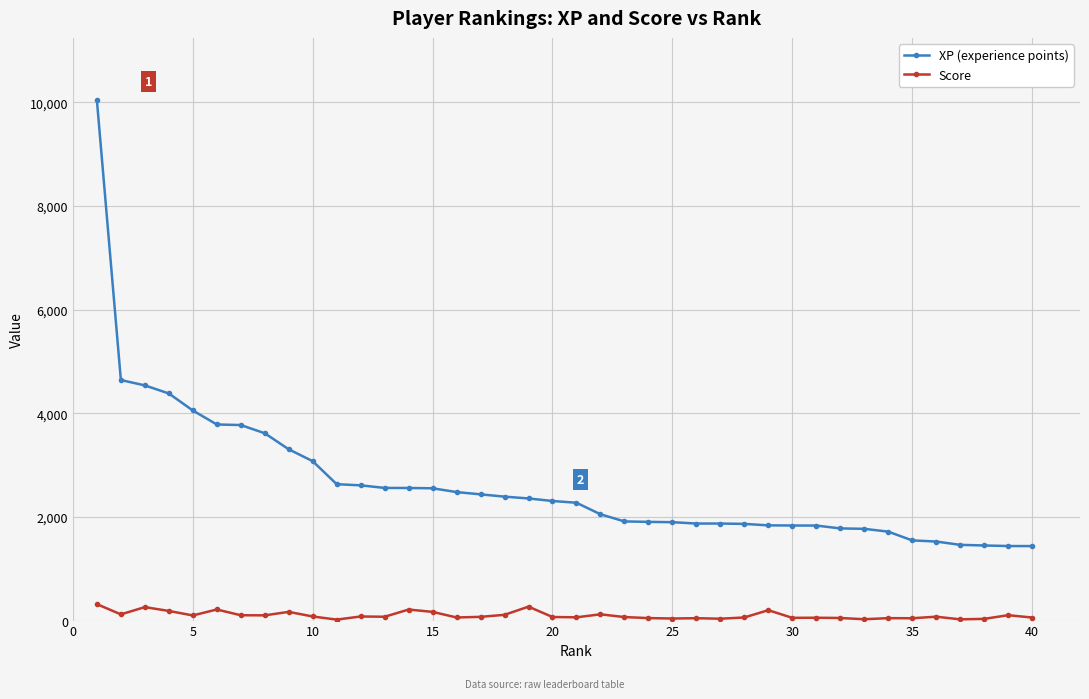

In Score, how many points are lower than both neighbors (excluding endpoints)?

13